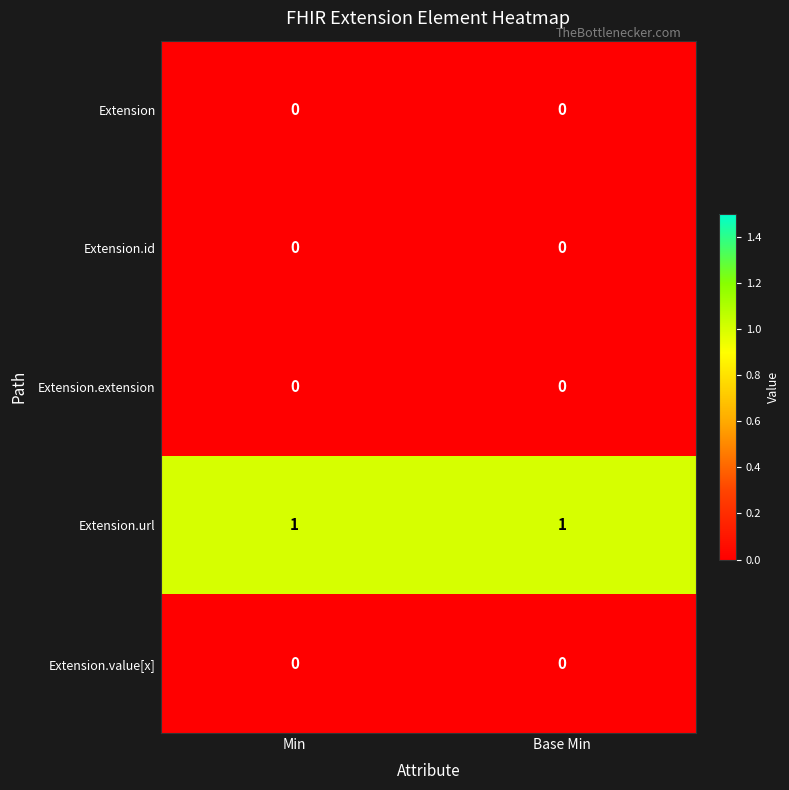

Reading left to right, what are all the values shown in this chart?

row_0: Min=0	Base Min=0
row_1: Min=0	Base Min=0
row_2: Min=0	Base Min=0
row_3: Min=1	Base Min=1
row_4: Min=0	Base Min=0